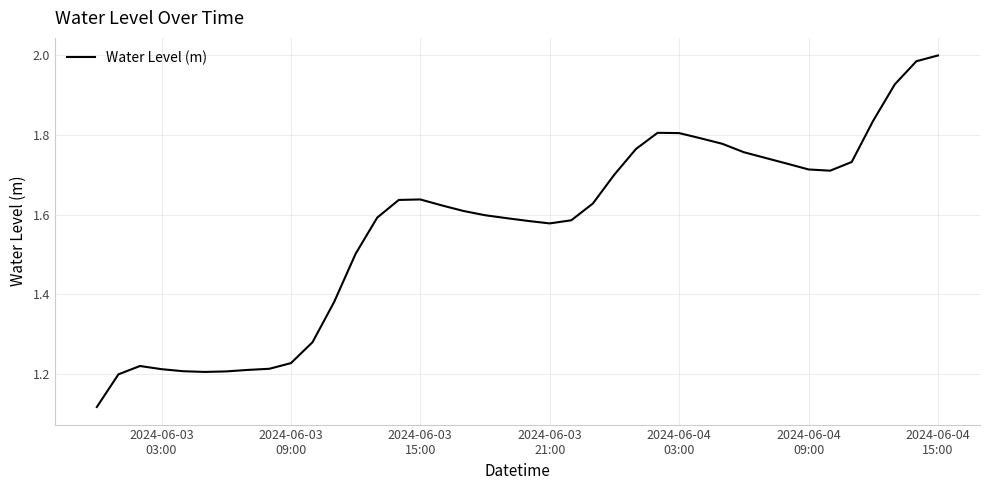

What is the difference between the maximum and minimum values?

0.9